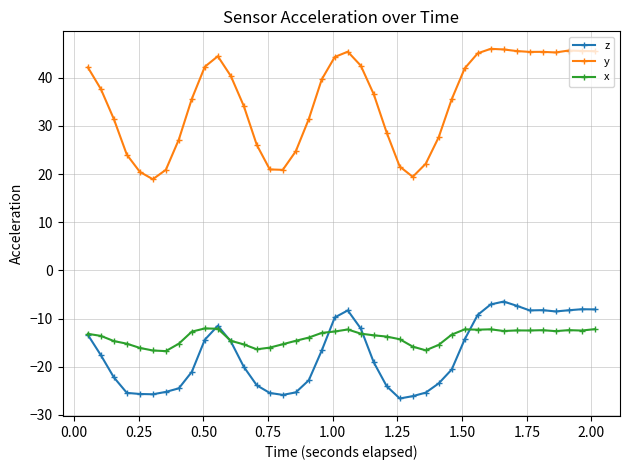

True or false: x and y cross at least once.

False